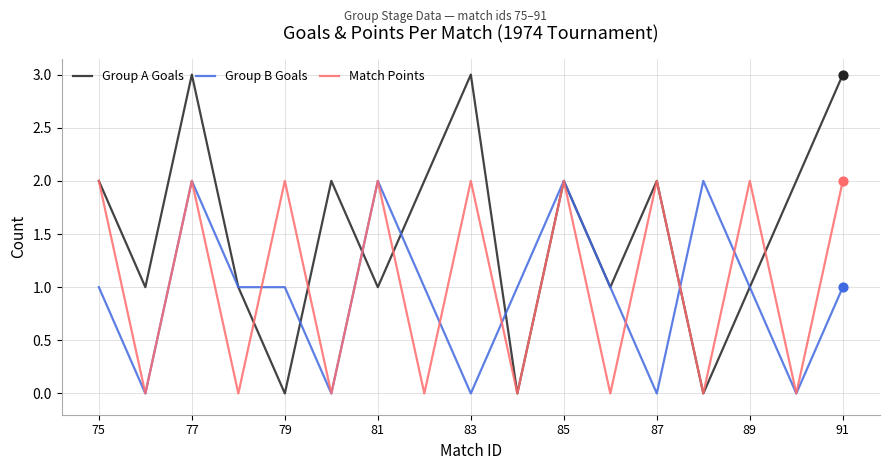

At how many categories does at least one series exceed 0?

17